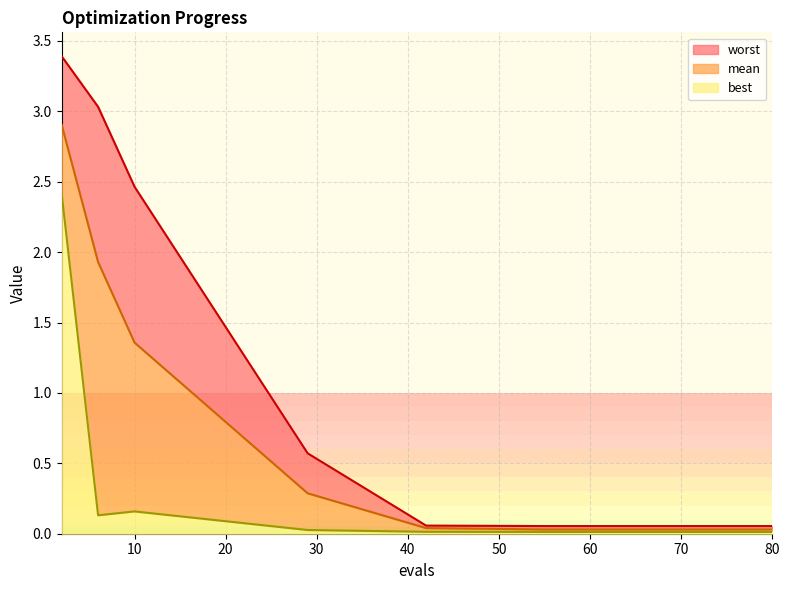

How many categories are shown in the chart?

15